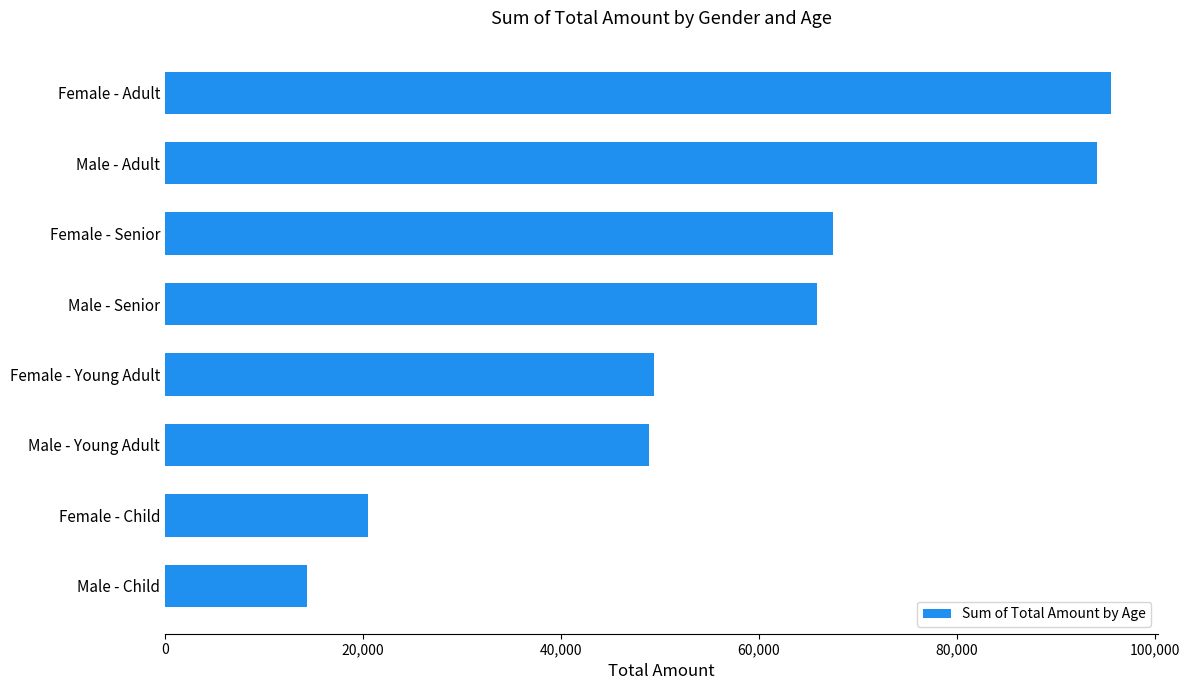

The value at Female - Child is 20450. True or false?

True